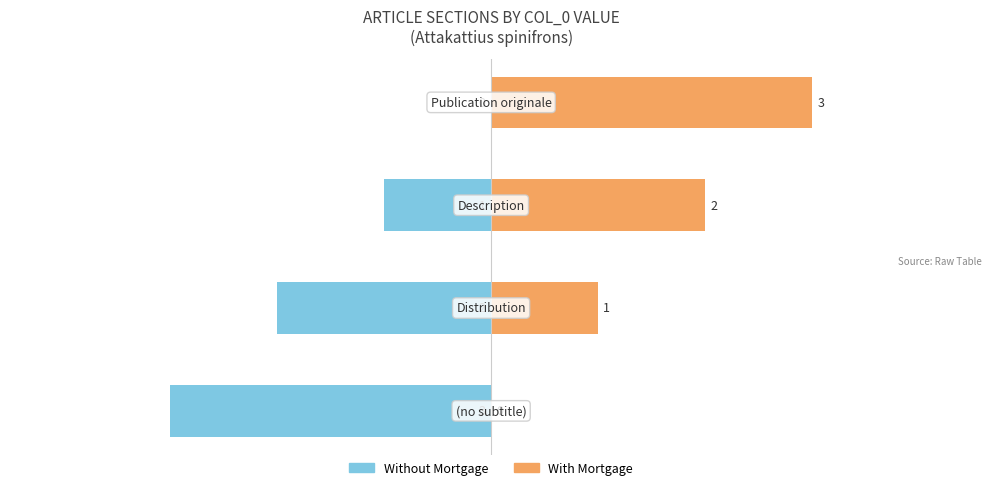

How many positive values does the With Mortgage series have?

3